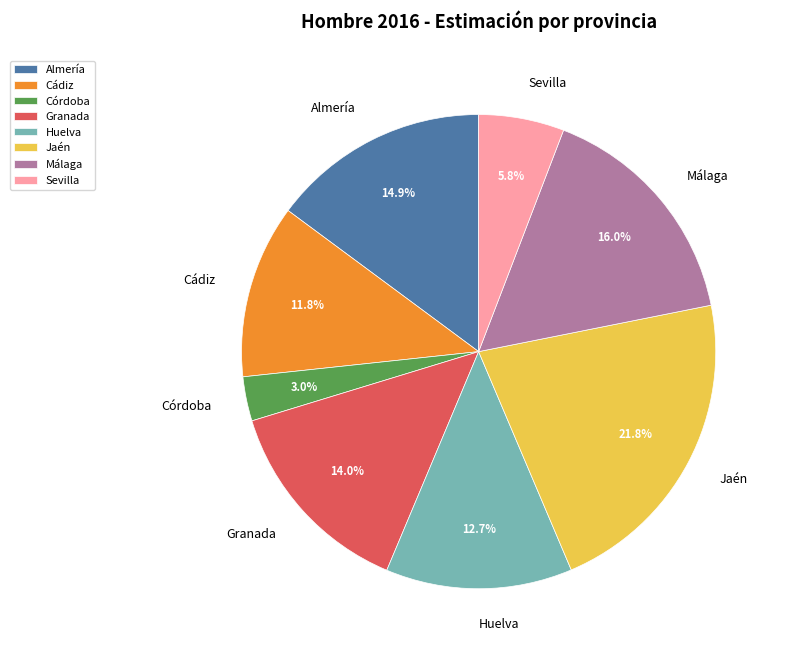

What is the smallest slice in the pie chart?

Córdoba